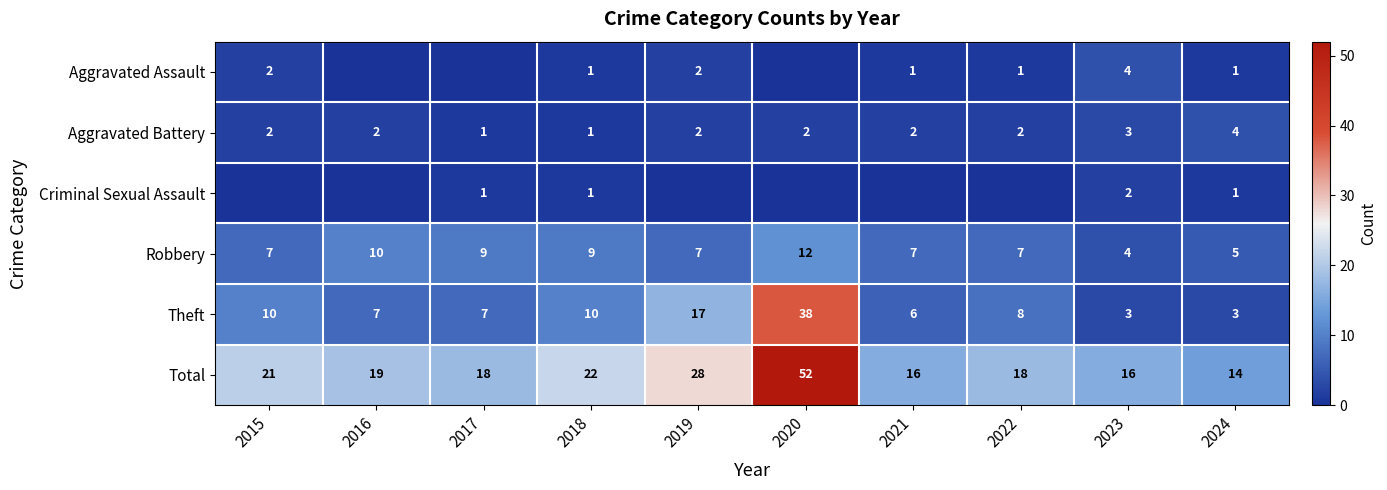

True or false: Total has a value of 12 at 2019.

False